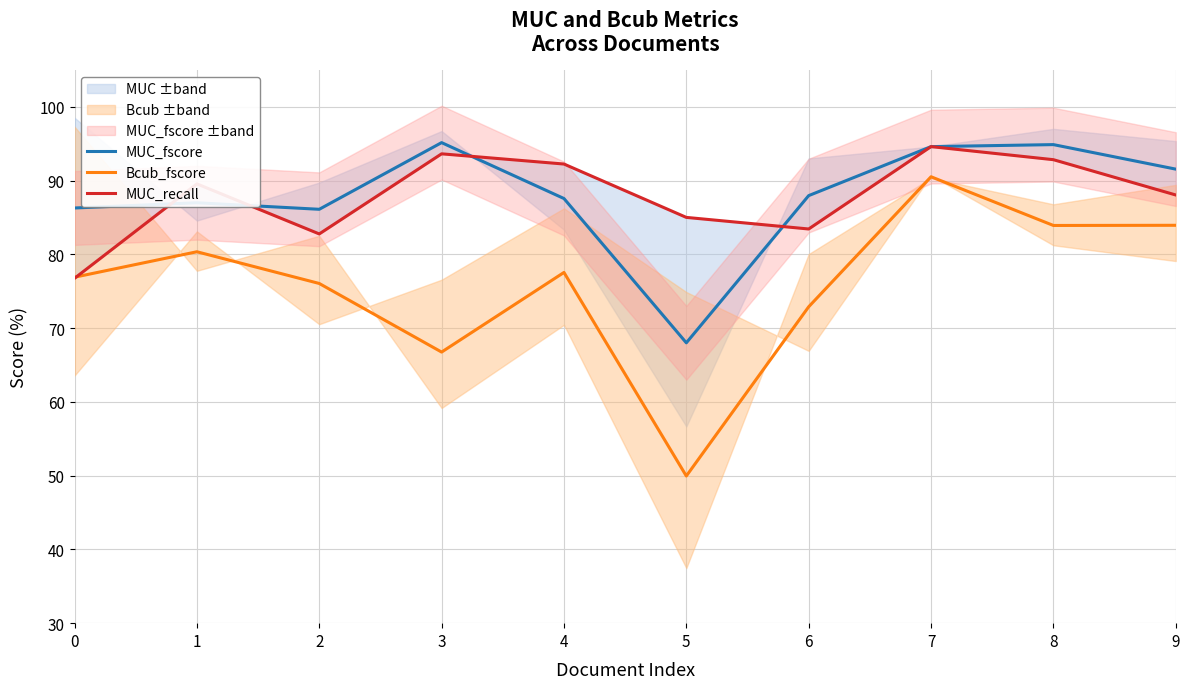

Which series has the largest range (max minus min)?

Bcub_fscore